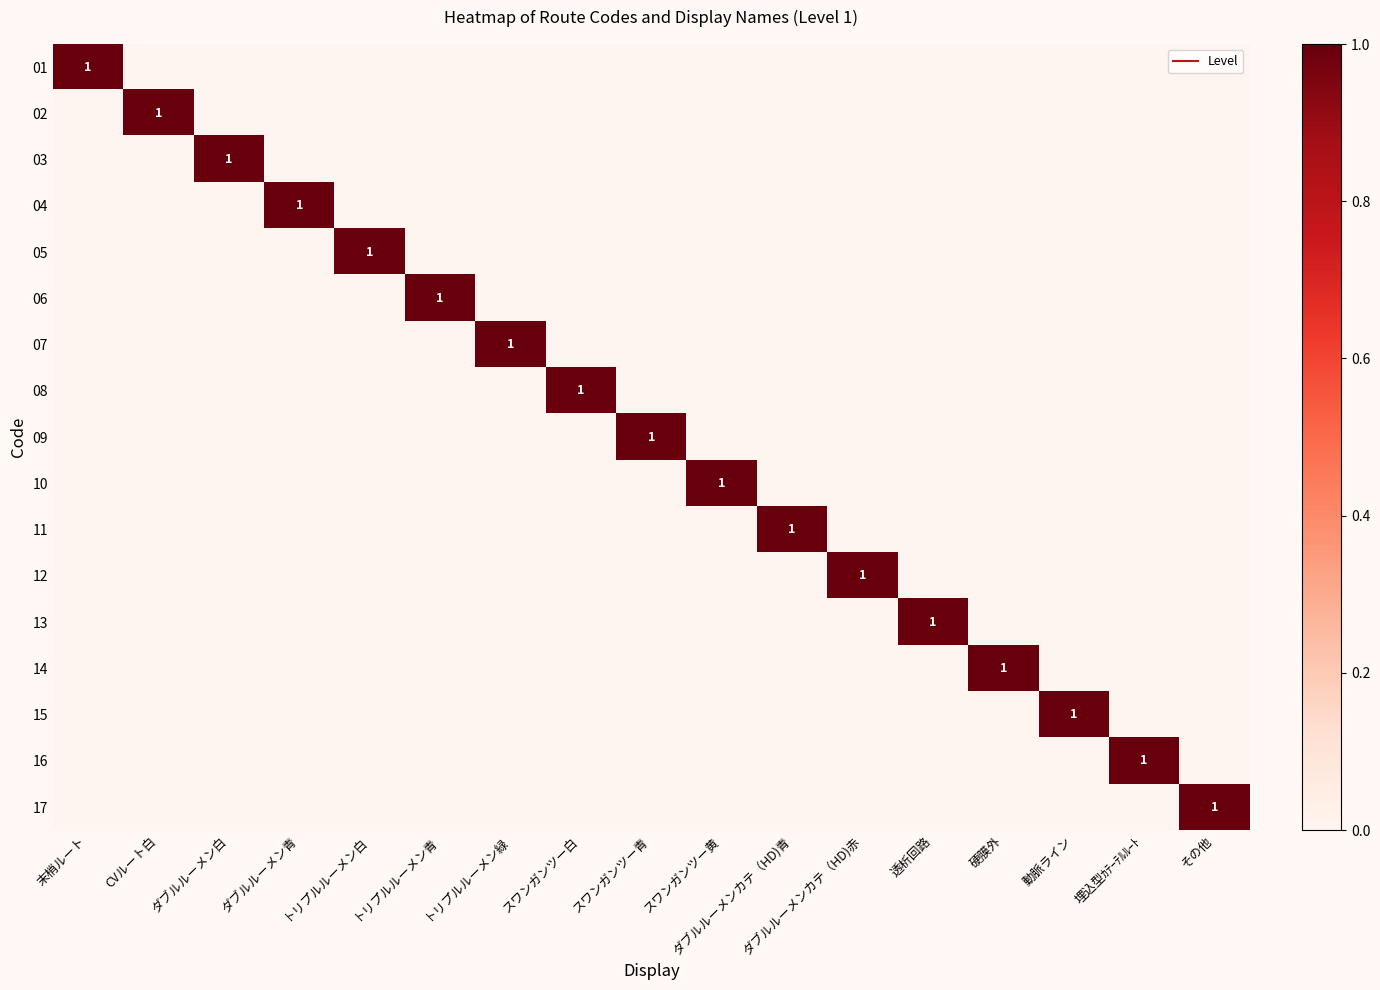

At その他, list the series in order from largest to smallest.

17, 01, 02, 03, 04, 05, 06, 07, 08, 09, 10, 11, 12, 13, 14, 15, 16